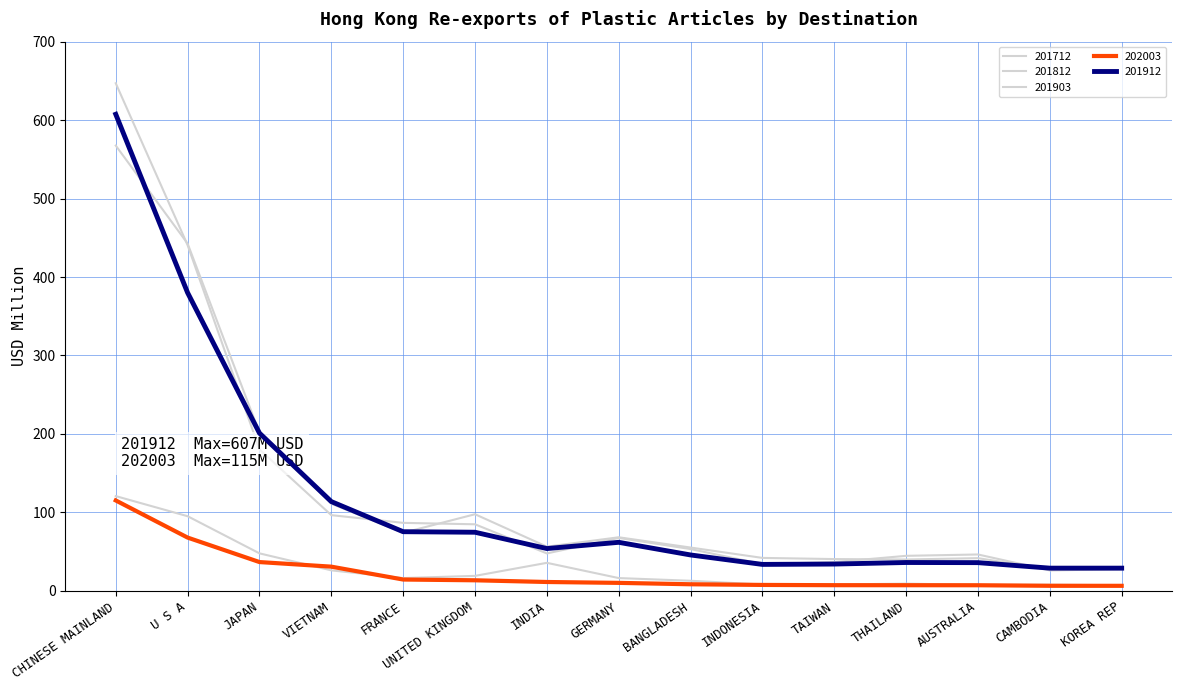

Does the chart display data point markers on the line(s)?

No